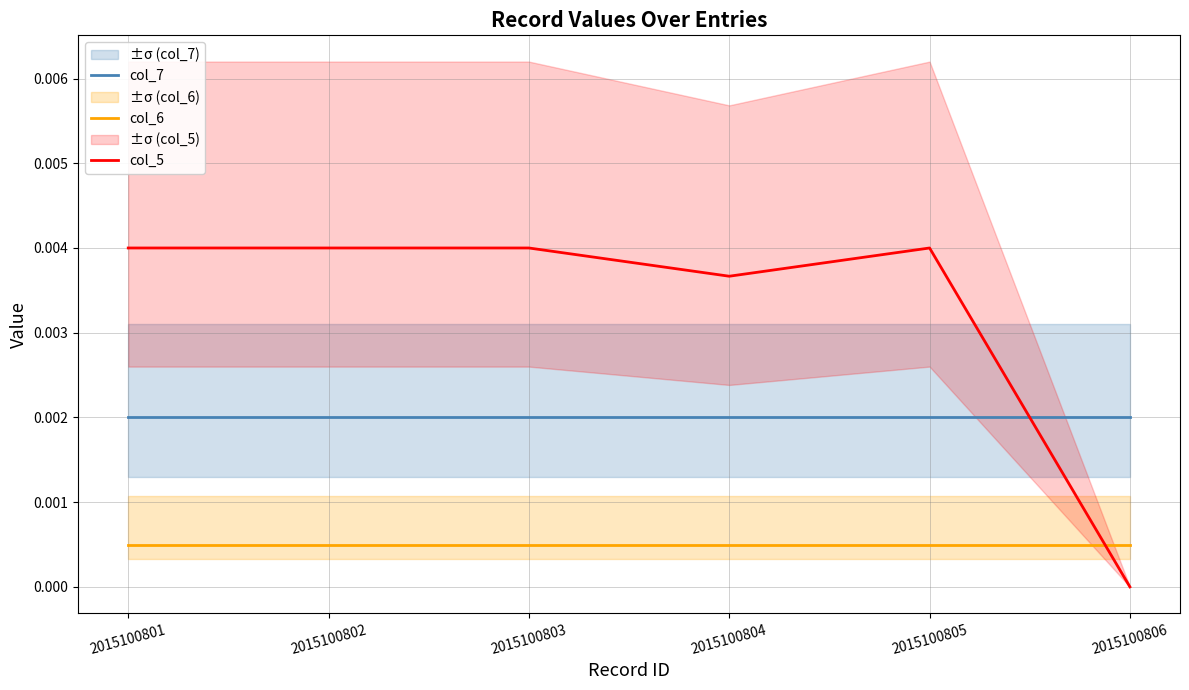

True or false: col_5 has a value of 0.0 at 2015100803.

False